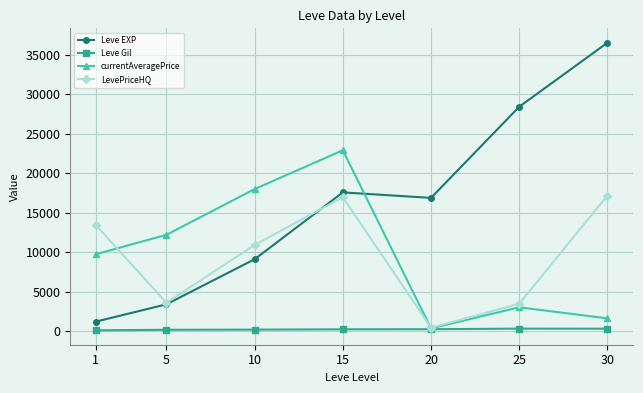

Which series has the widest spread of values?

Leve EXP